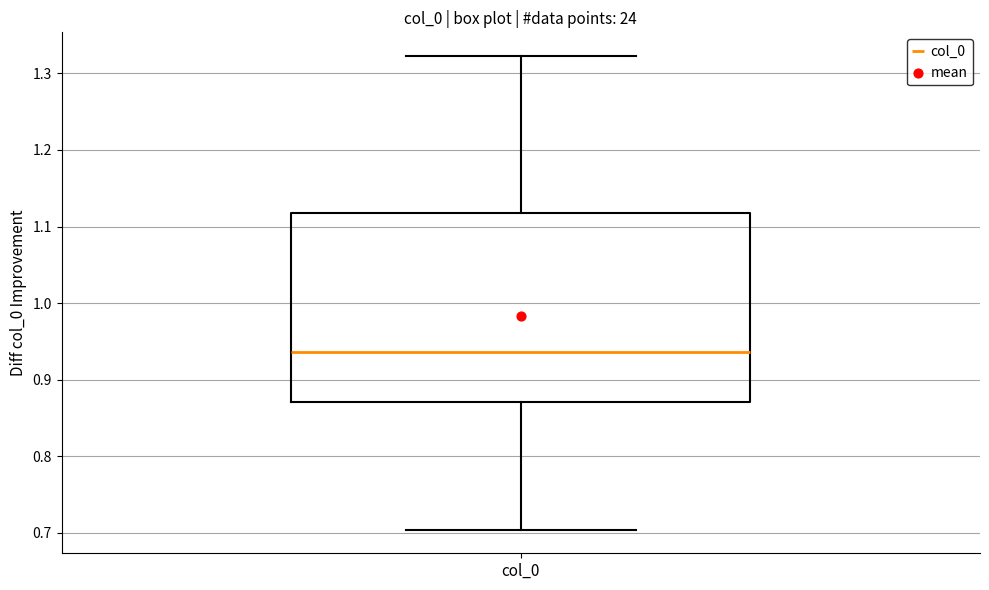

Where is the upper edge of the box for col_0 on the y-axis? The values are not printed on the chart, so give them approximately, as read against the axis.

1.12